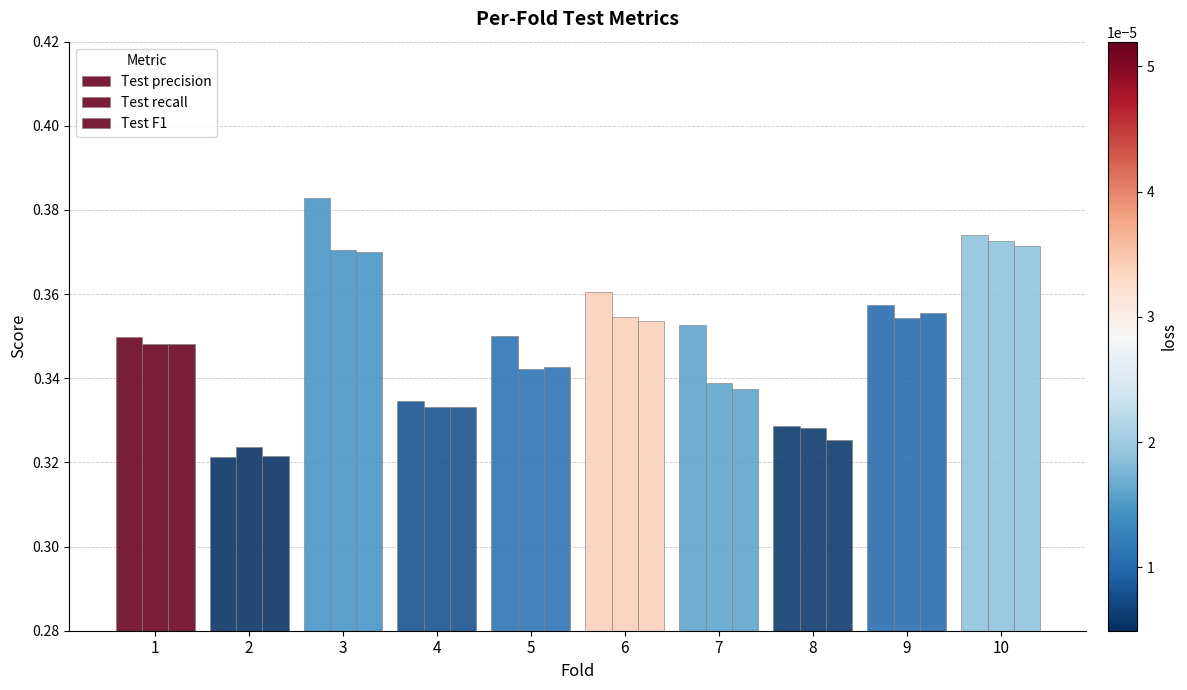

What is the value of the Test F1 bar at the 6th from the left?

0.4